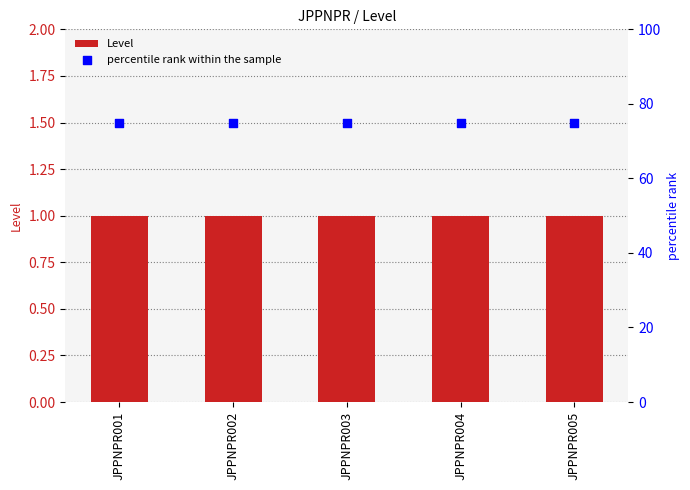

Is the value of percentile rank within the sample at JPPNPR005 greater than the value of Level at JPPNPR004?

Yes